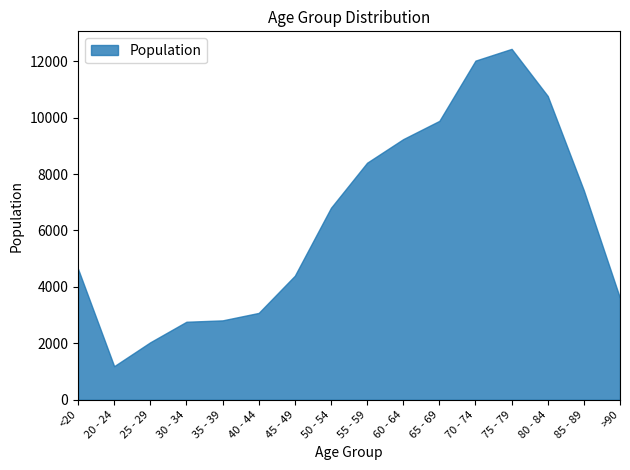

Read the value at 20 - 24.

1191